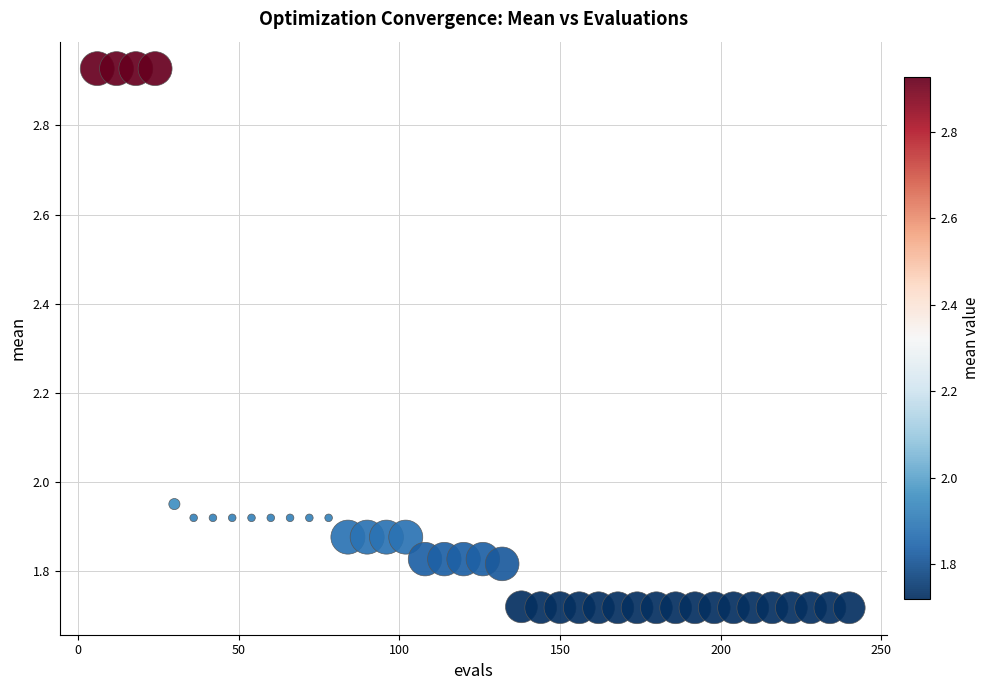

What is the range of Y values (max minus min)?

1.2